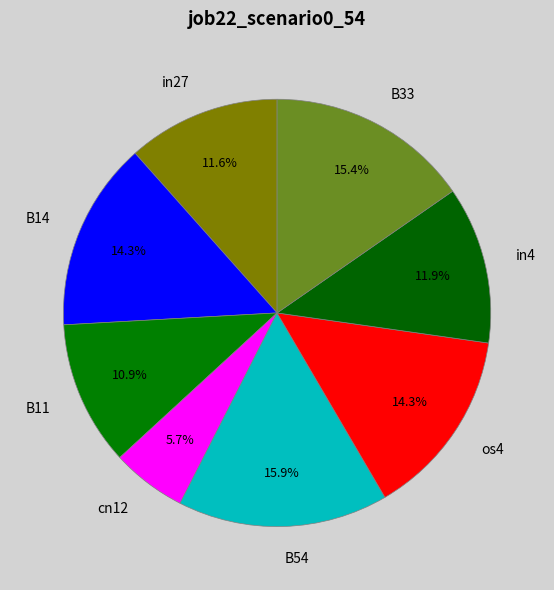

Which has a higher value, B11 or B54?

B54